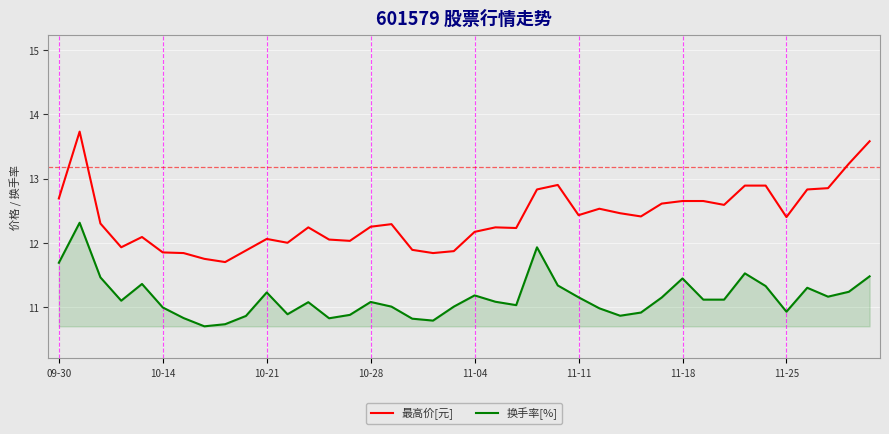

Which series has the largest range (max minus min)?

最高价[元]